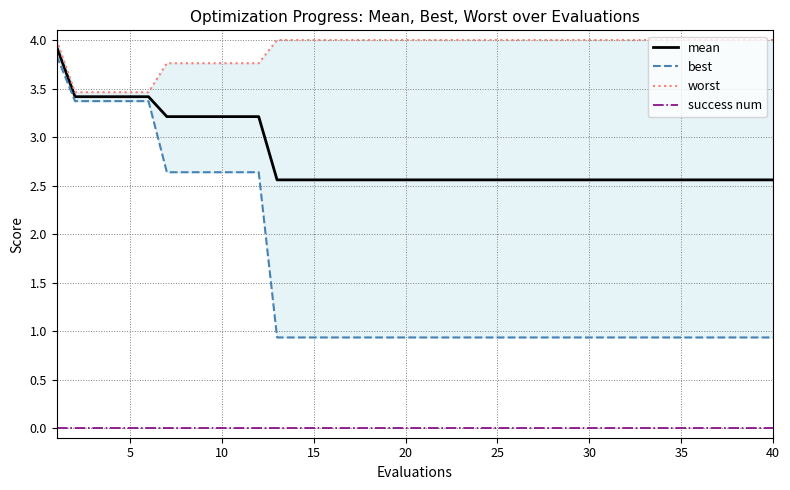

True or false: mean and success num cross at least once.

False